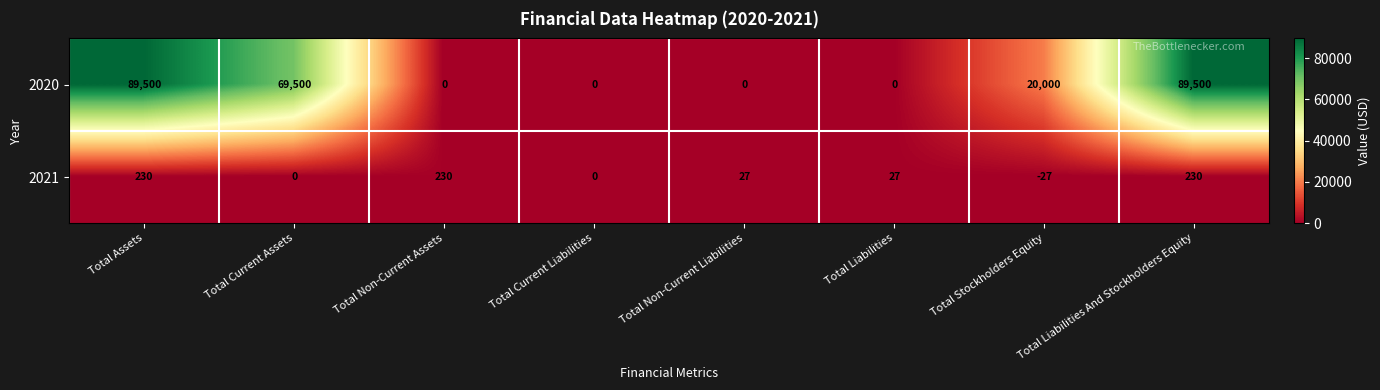

Between Total Stockholders Equity and Total Liabilities And Stockholders Equity, which series saw the biggest shift?

2020